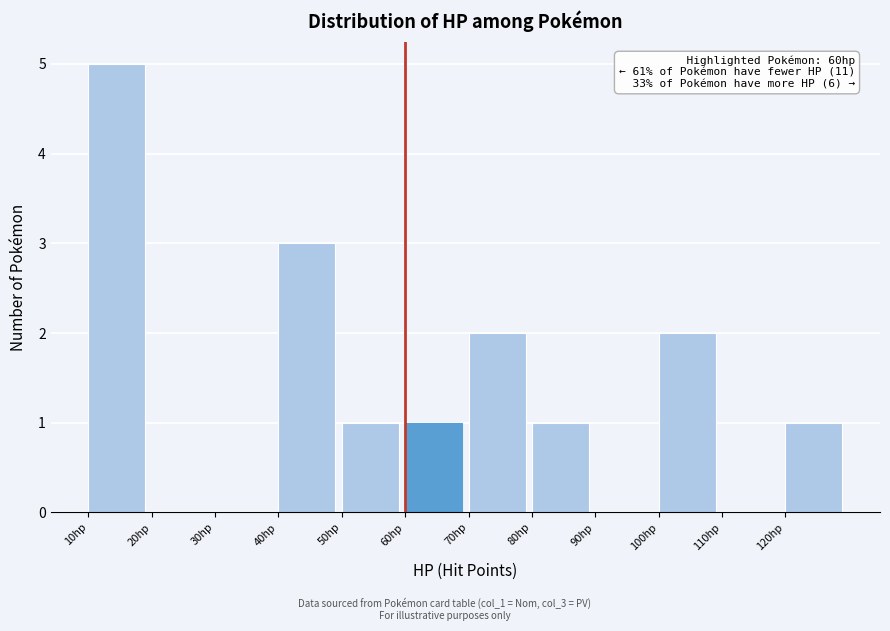

Which range on the x-axis has the tallest bar?

10 to 20